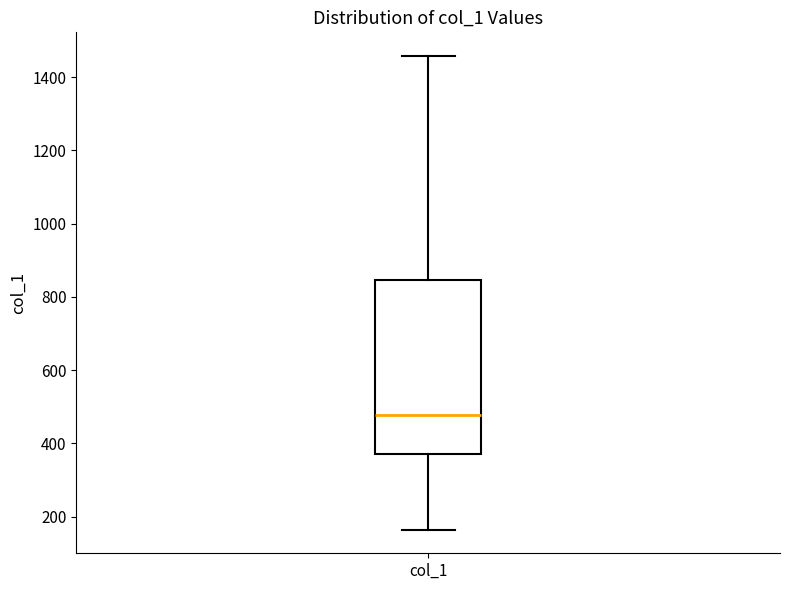

Read this box plot against the y-axis: the position of the median line, the range covered by the box, and the ends of both whiskers. The values are not printed on the chart, so give them approximately, as read against the axis.

median 480, box 380 to 840, whiskers 160 to 1460